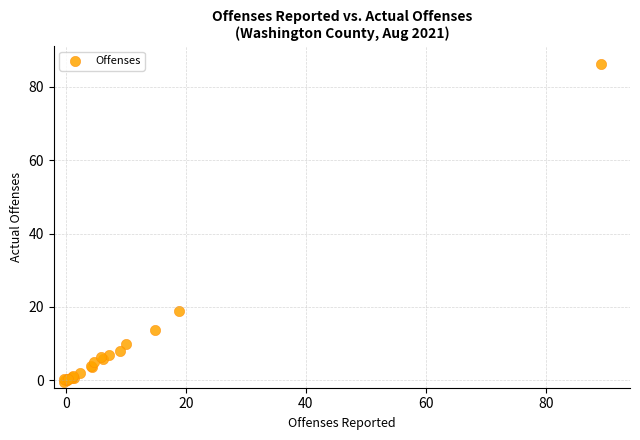

What Y value in the scatter plot is closest to 42?

18.9